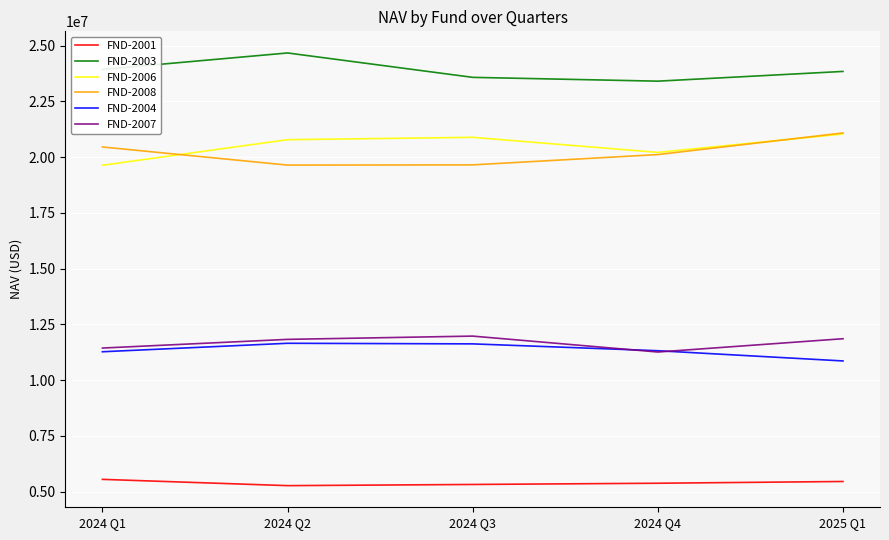

What is the total value across all series at 2024 Q4?

91705341.3